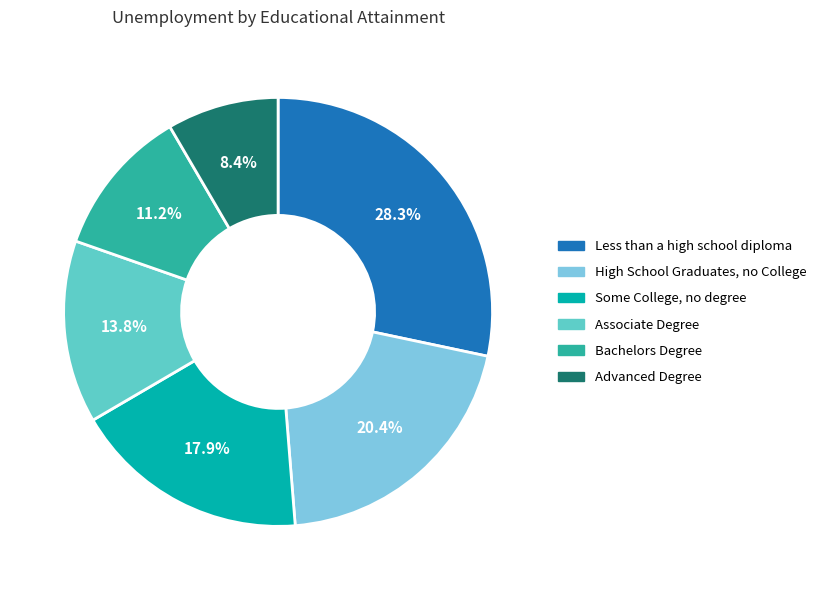

Which category has the biggest portion of the pie?

Less than a high school diploma